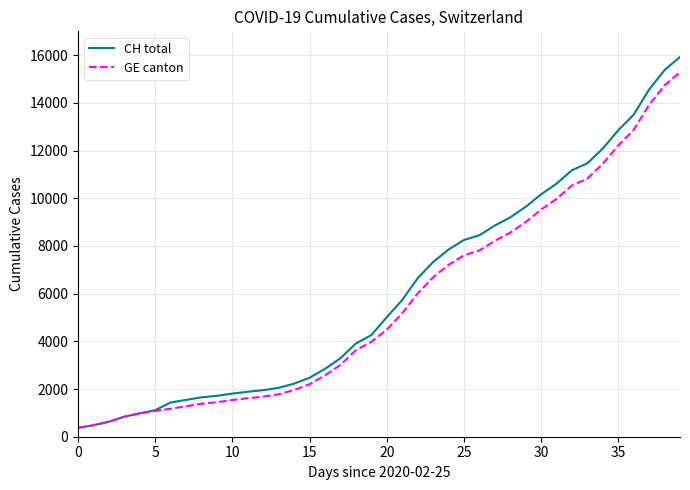

Which series has the widest spread of values?

CH total